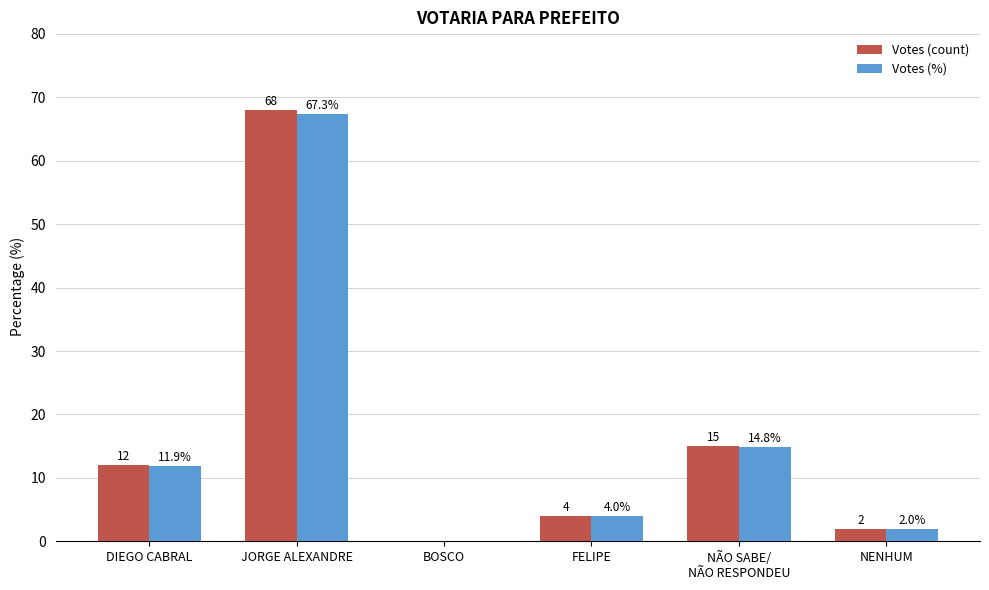

How many groups of bars are there?

6